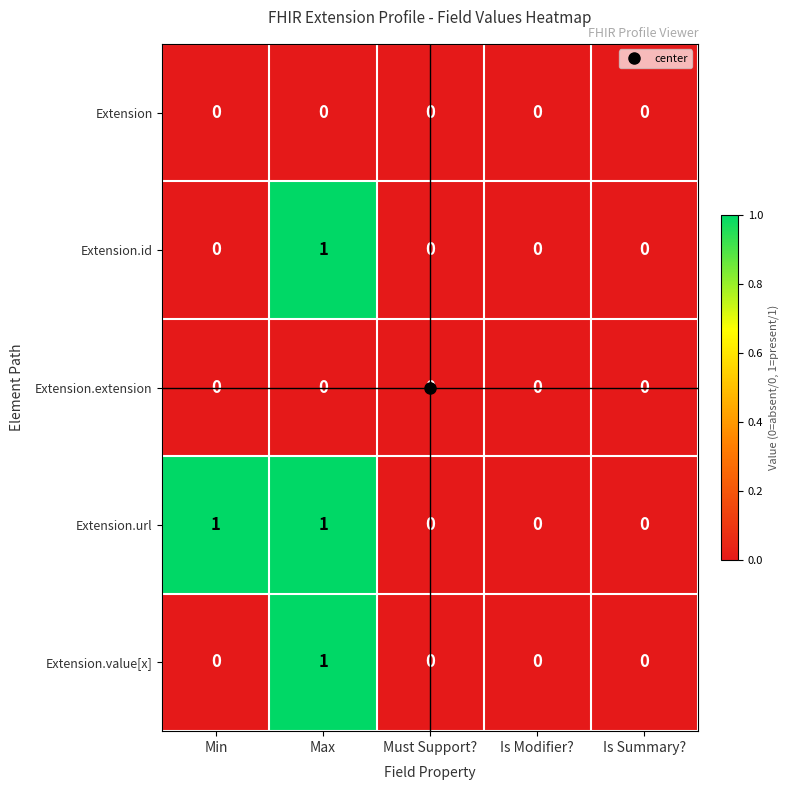

Which series has the largest total across all categories?

Extension.url